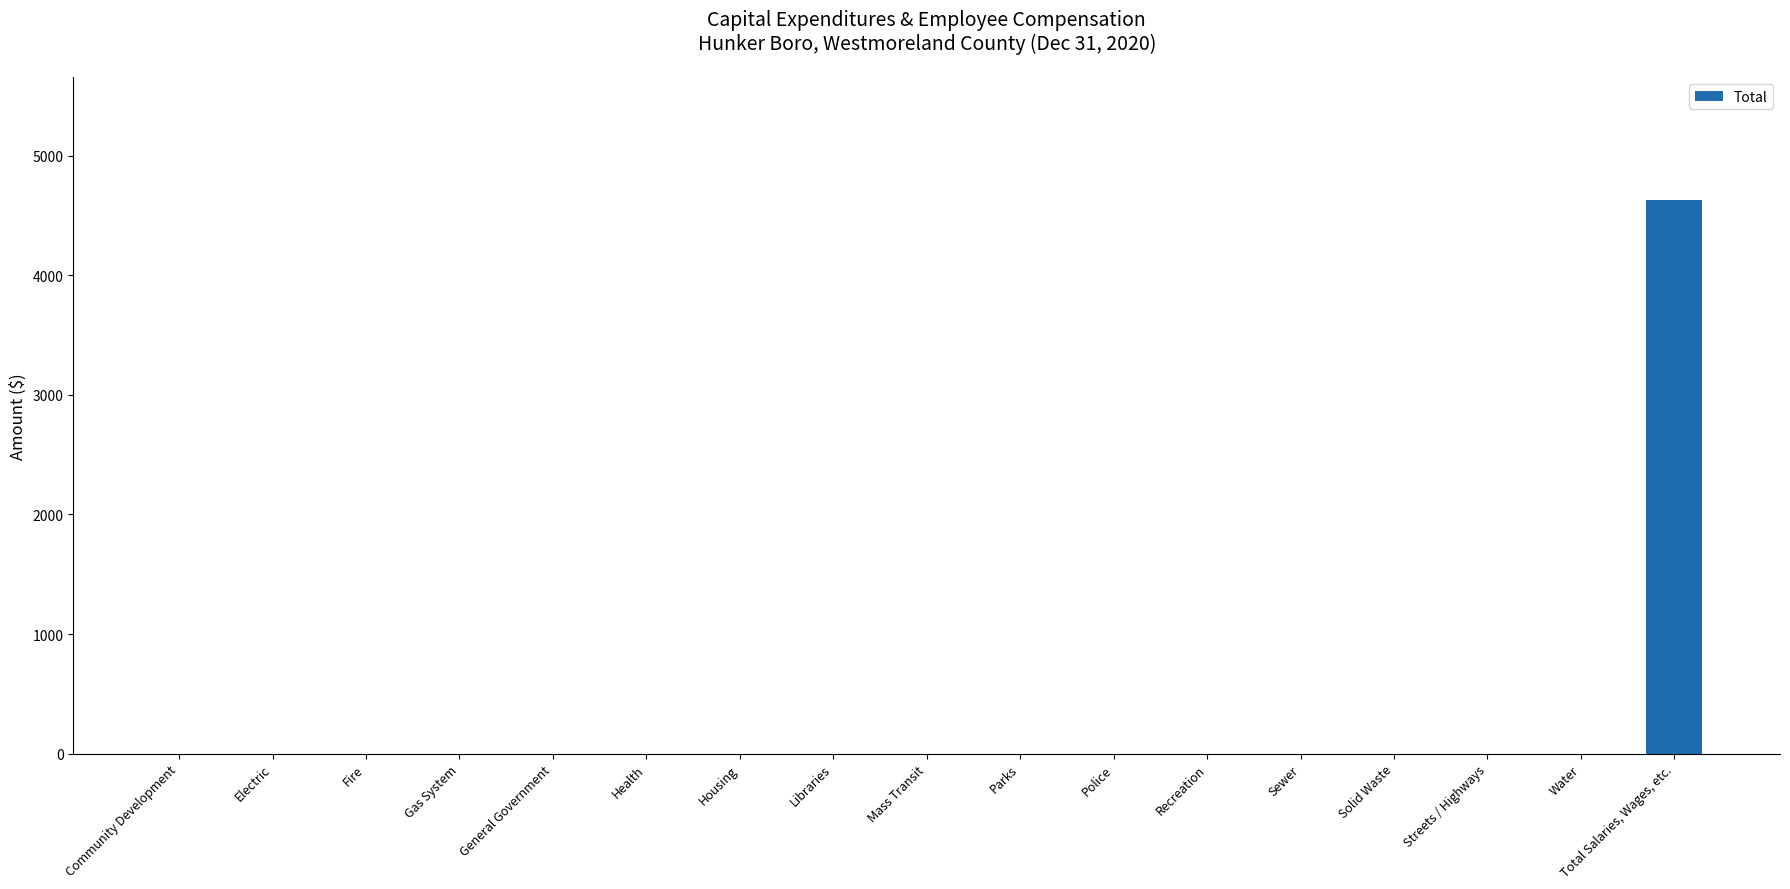

Which has a higher value, Electric or Total Salaries, Wages, etc.?

Total Salaries, Wages, etc.